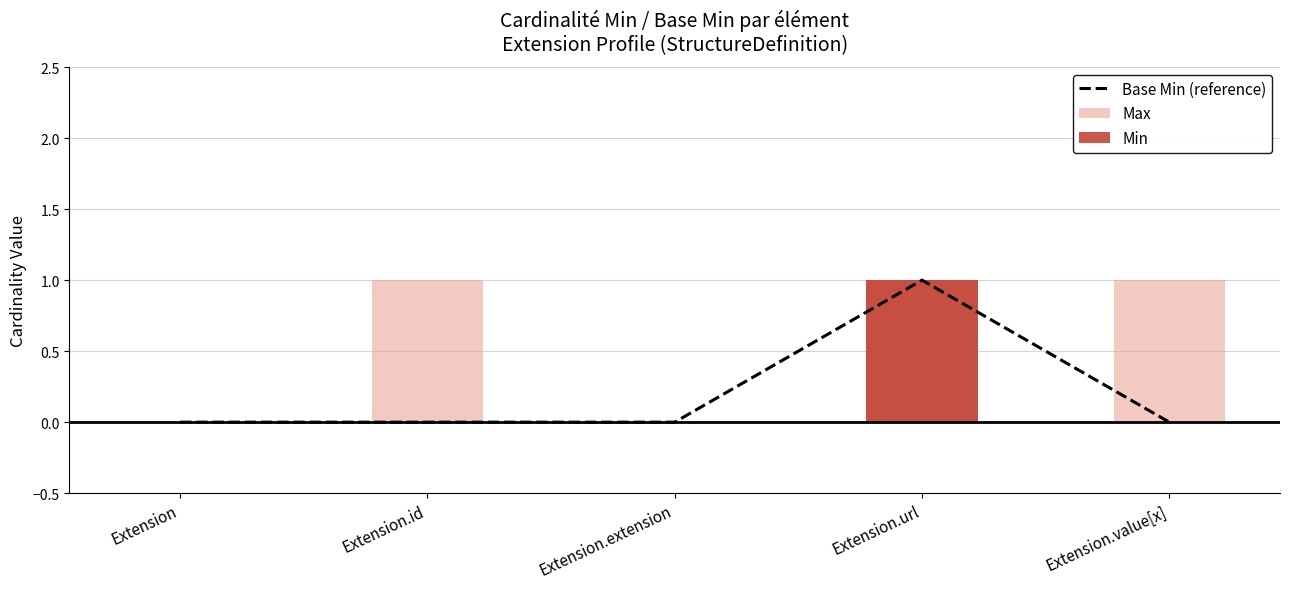

Which has a higher value, Extension.url or Extension.value[x]?

Extension.url